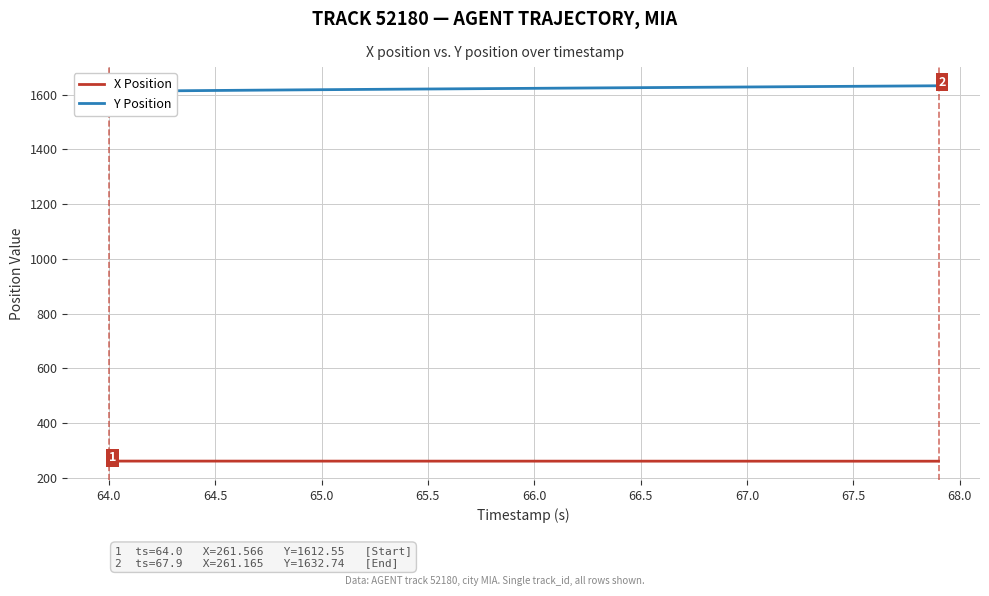

What is the maximum value for X Position?

261.6